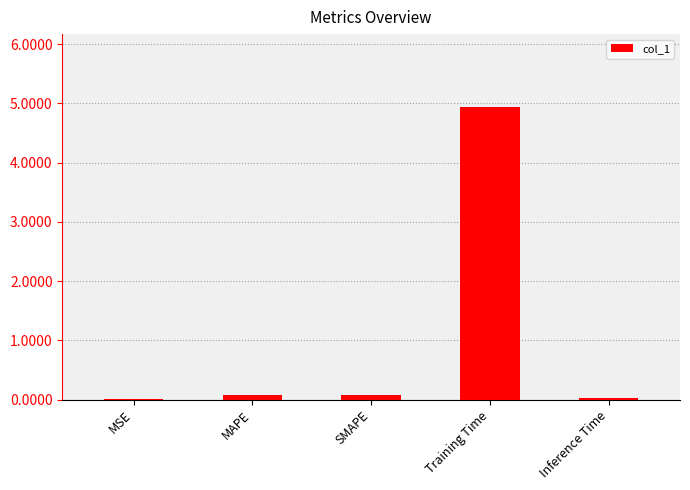

Does the chart contain stacked bars?

No